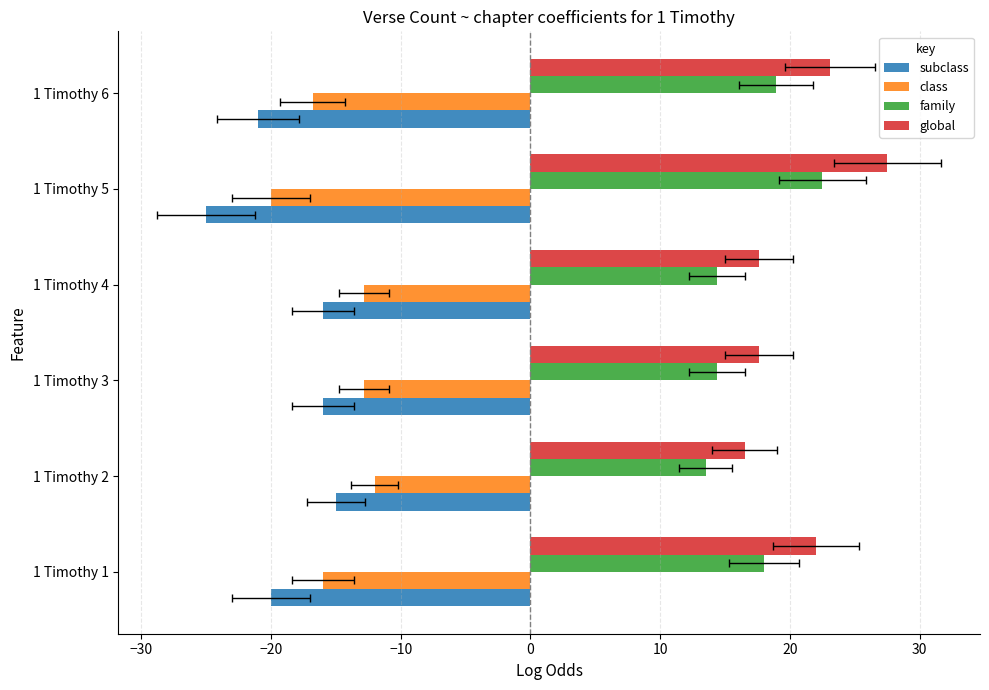

How many bars are there in each group?

4